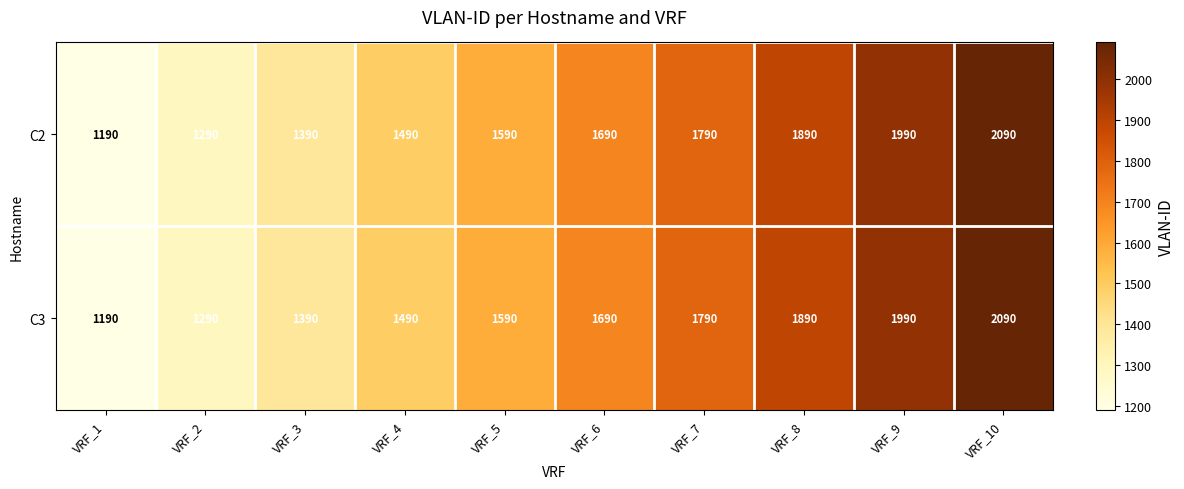

What is the difference between the C3 values at VRF_3 and VRF_1?

200